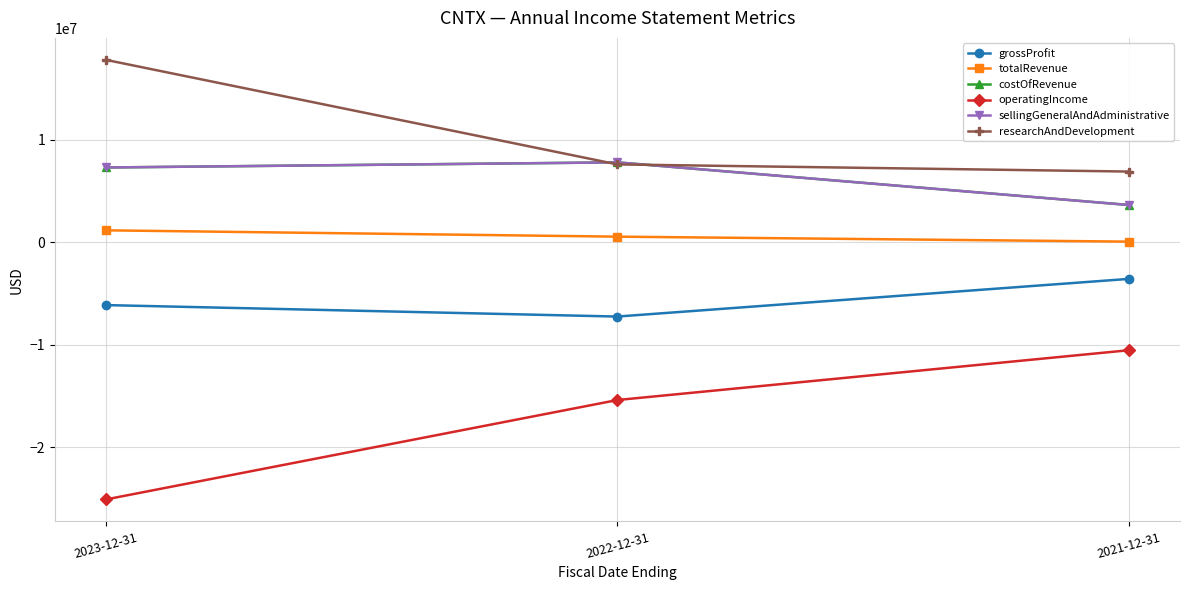

Is this an area chart (filled region under the line)?

No